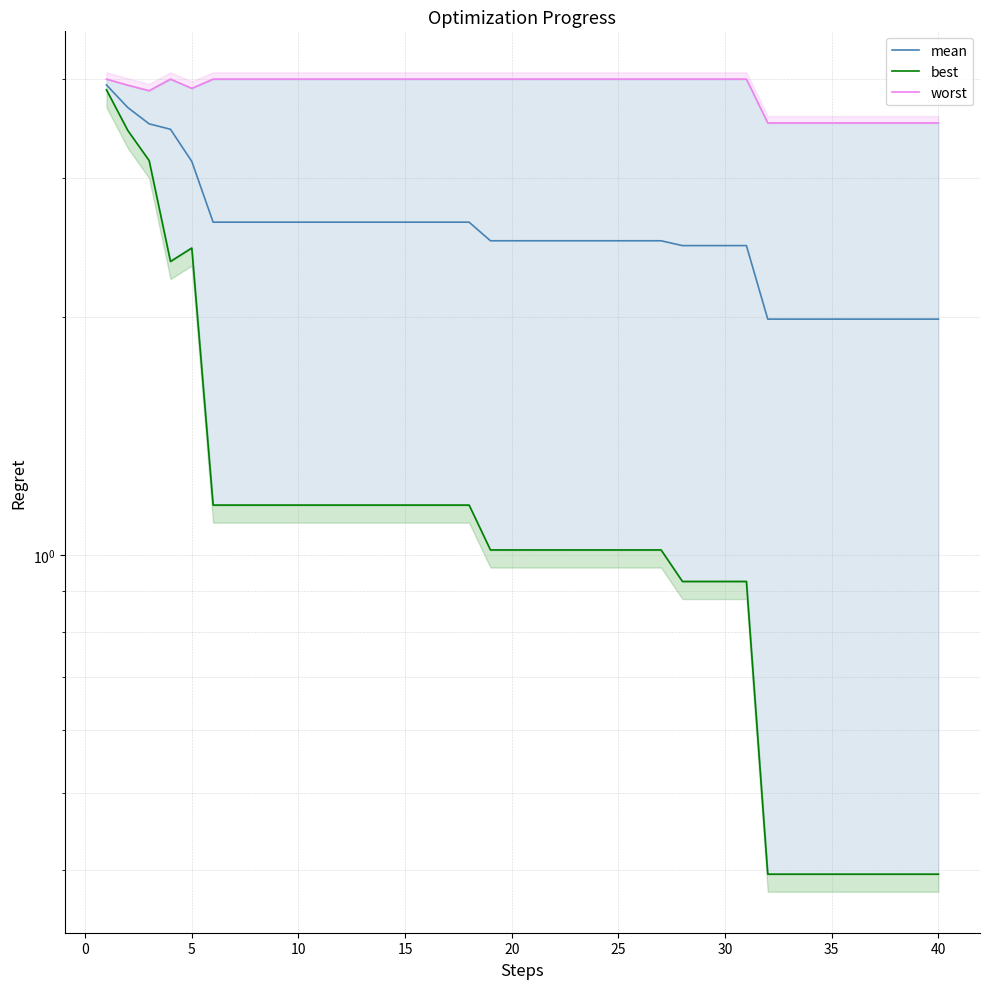

True or false: worst and best cross at least once.

False